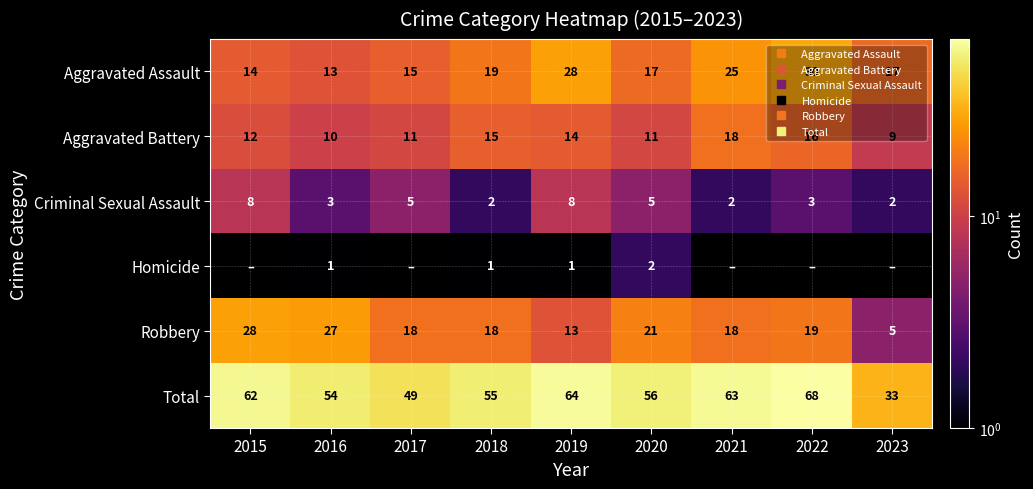

How many values in the Aggravated Assault series exceed 17?

4